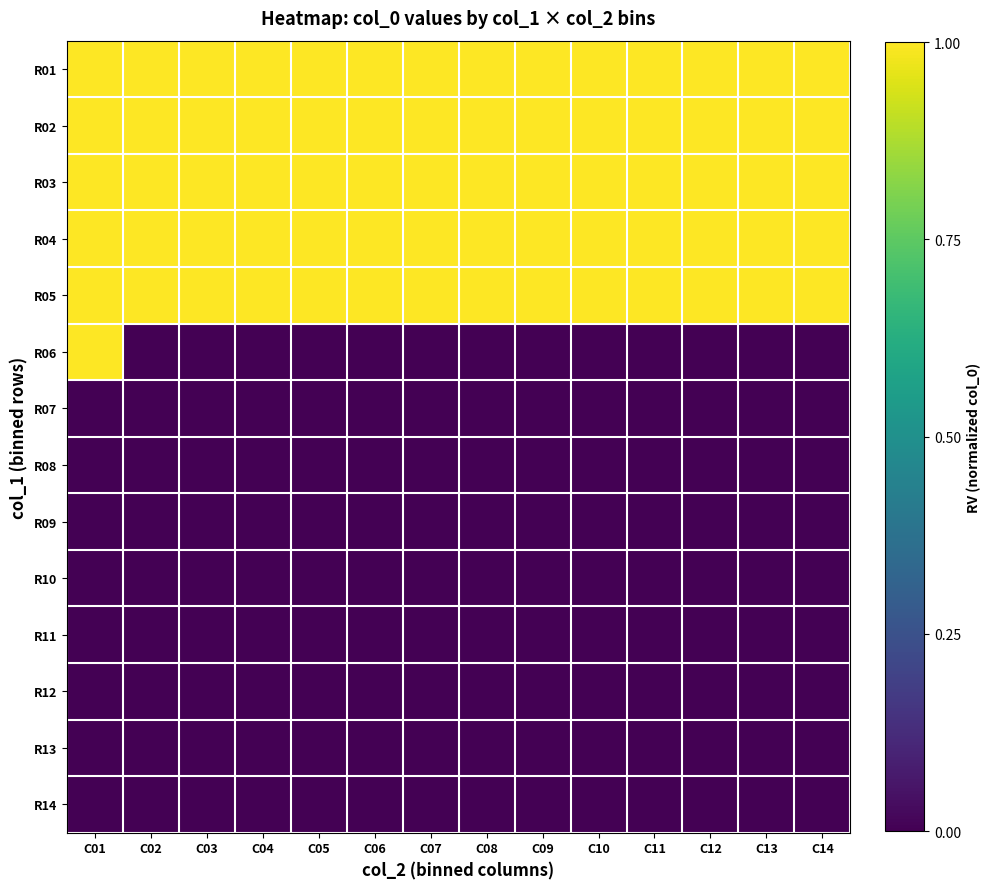

What is the difference between the highest and lowest values at C10?

1.0